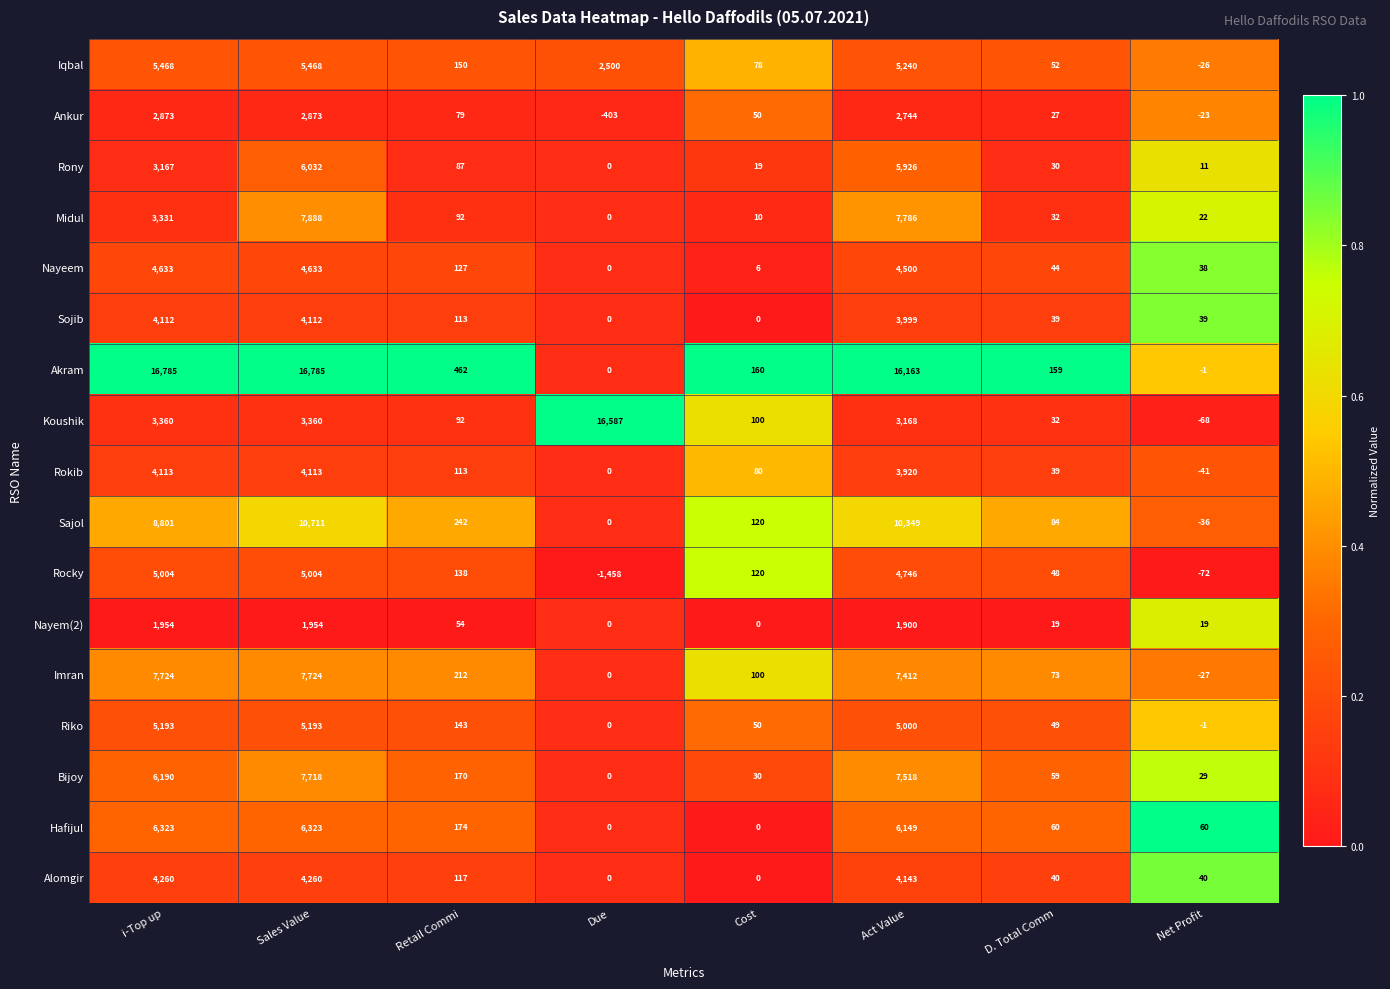

The value of Rony at Cost is 8. True or false?

False